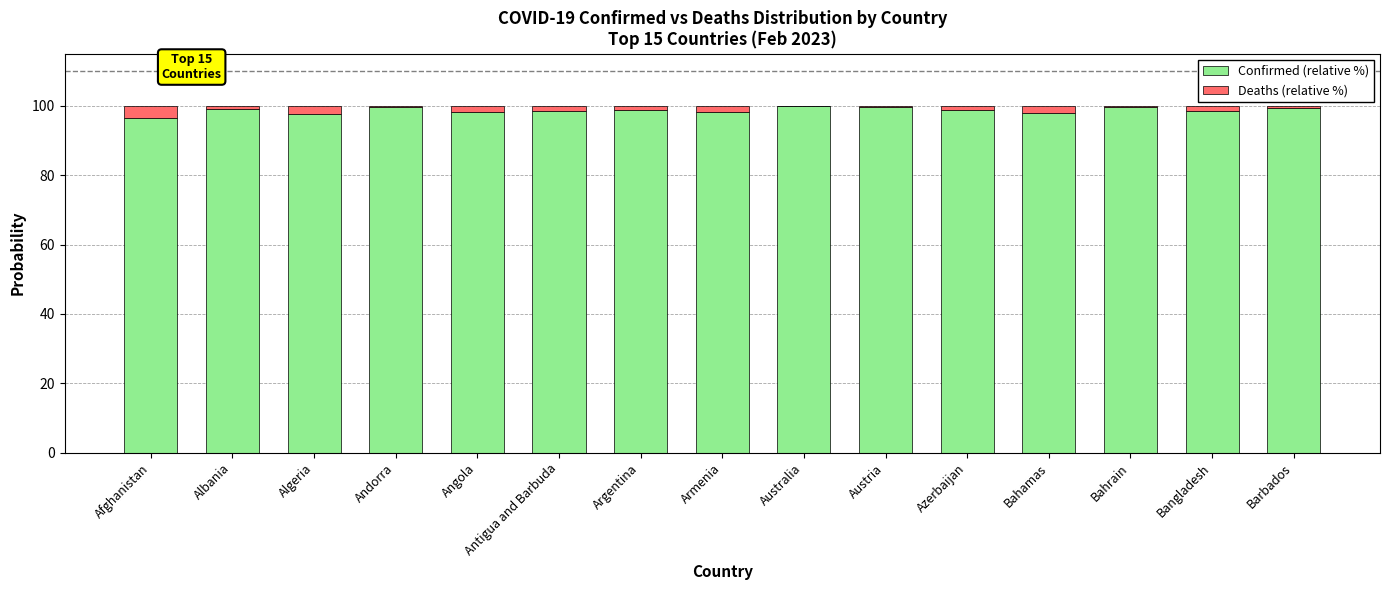

True or false: Confirmed (relative %) has a value of 146.5 at Bangladesh.

False